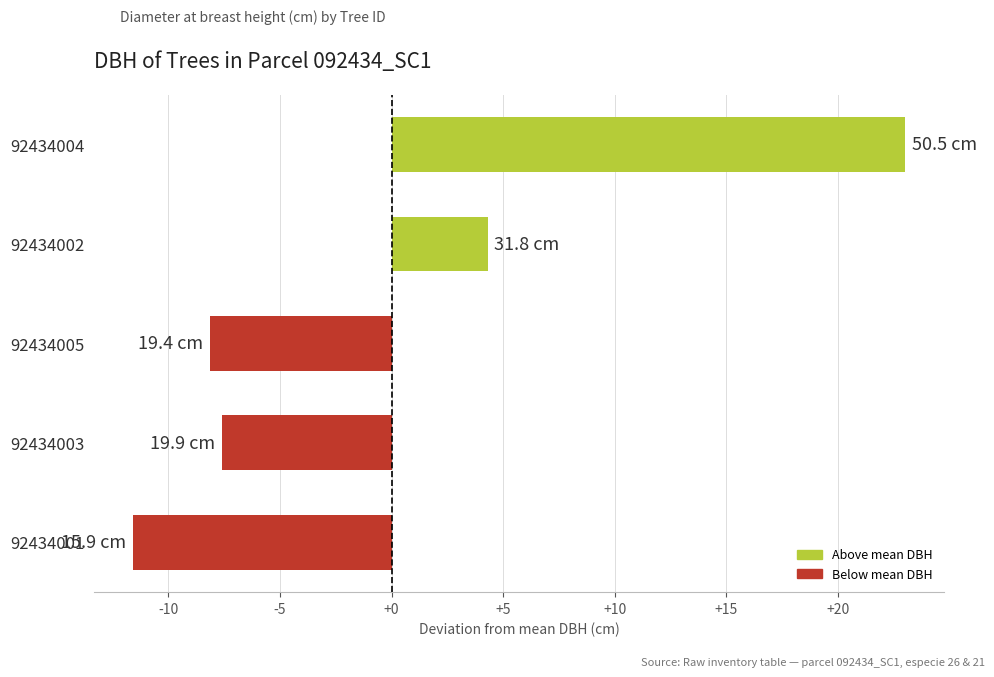

What is the smallest value displayed?

-11.6